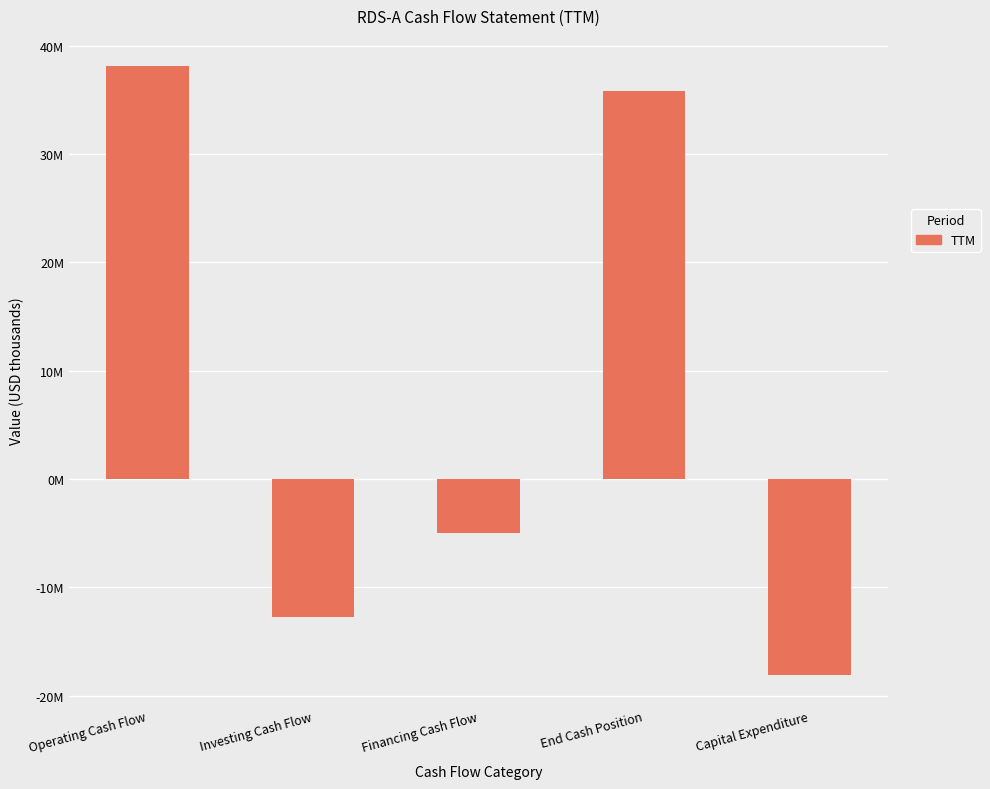

Which label corresponds to the smallest value in the chart?

Capital Expenditure